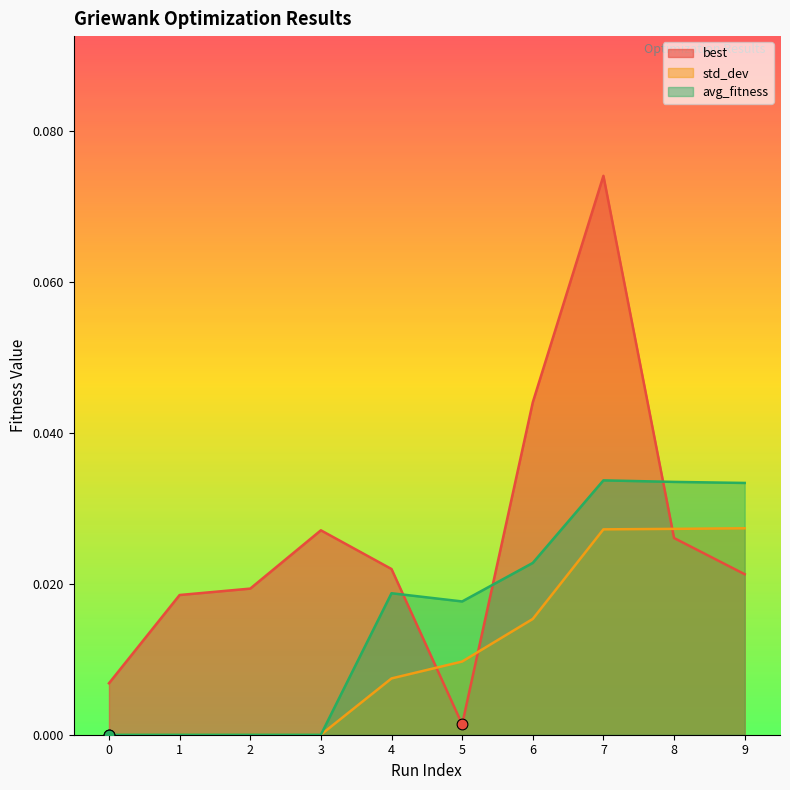

Which series has the largest total across all categories?

best